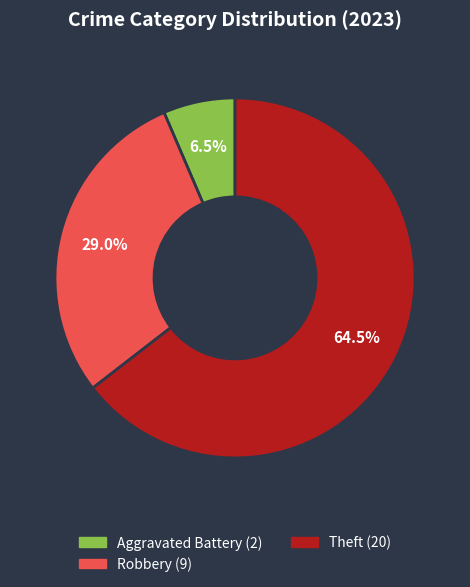

Does any single category account for the majority?

Yes